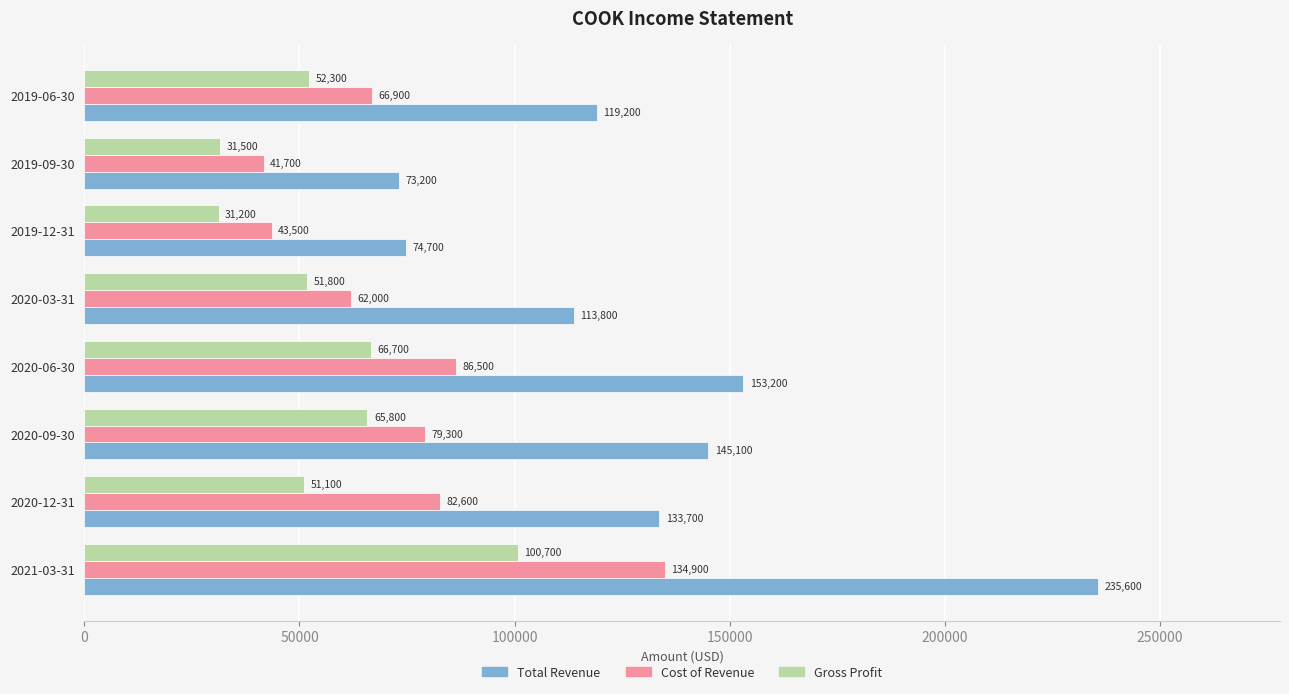

At which category is the sum across all series the highest?

2021-03-31